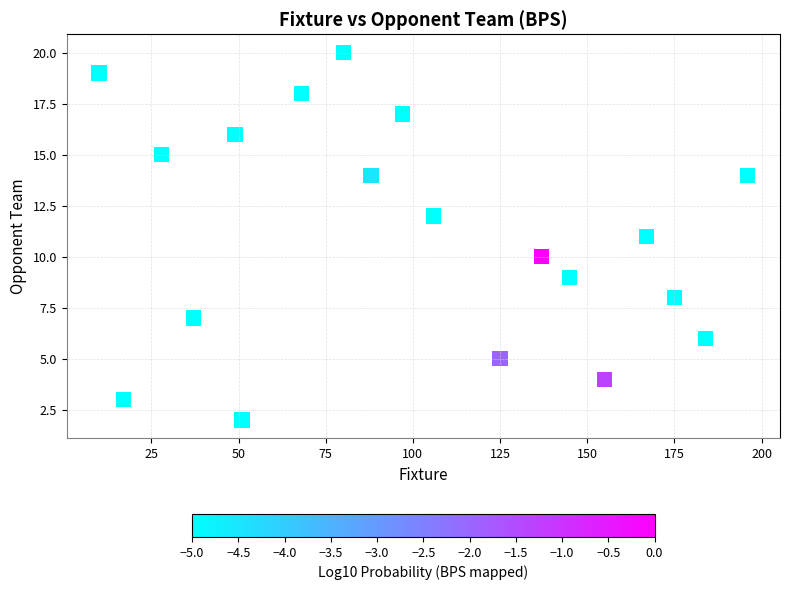

What is the range of X values (max minus min)?

186